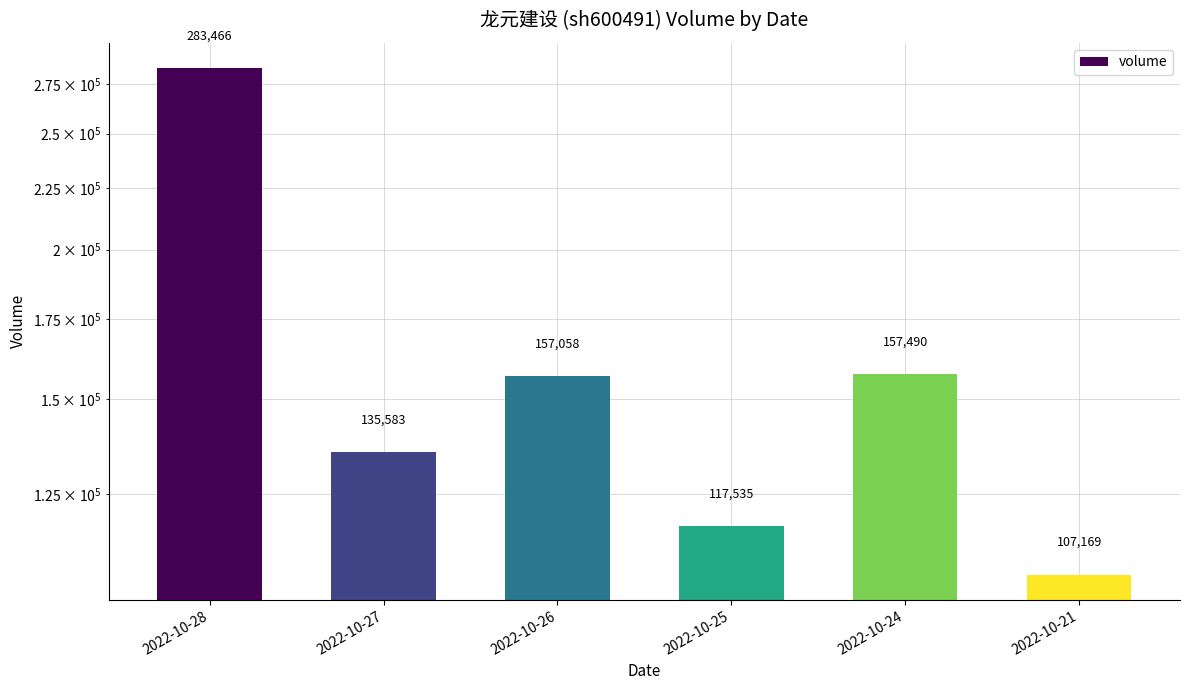

How many categories are shown in the chart?

6